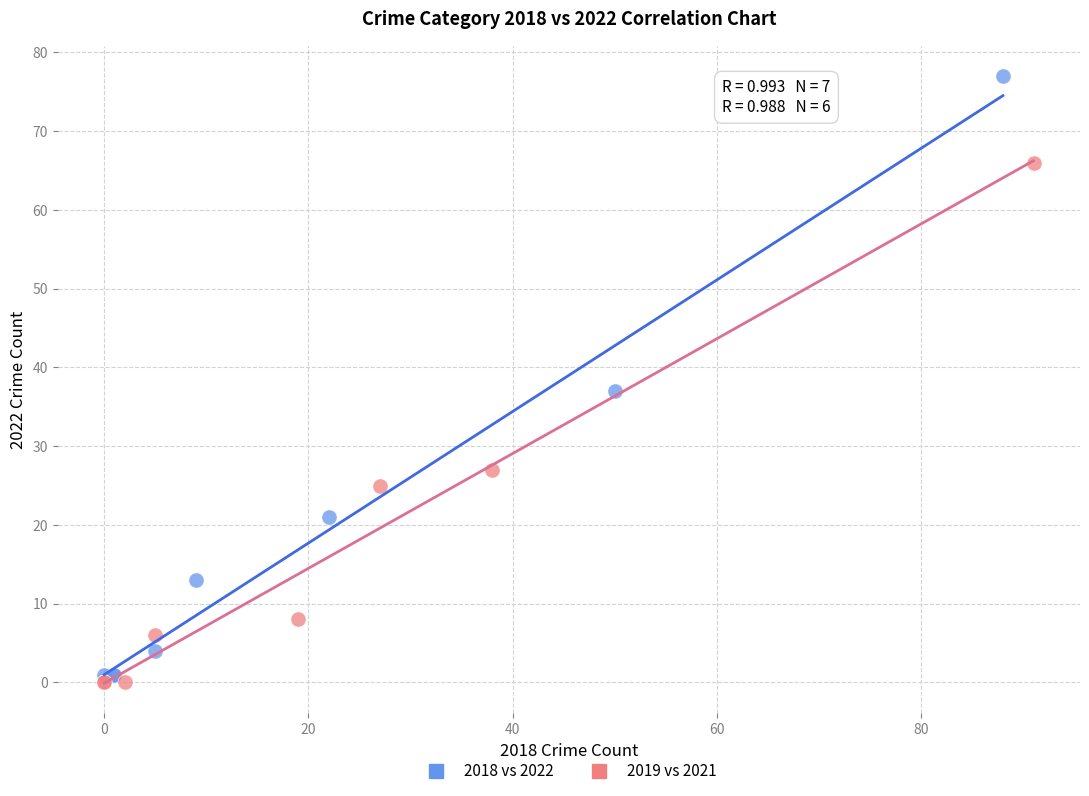

Which series has the largest Y range (max minus min)?

2018 vs 2022